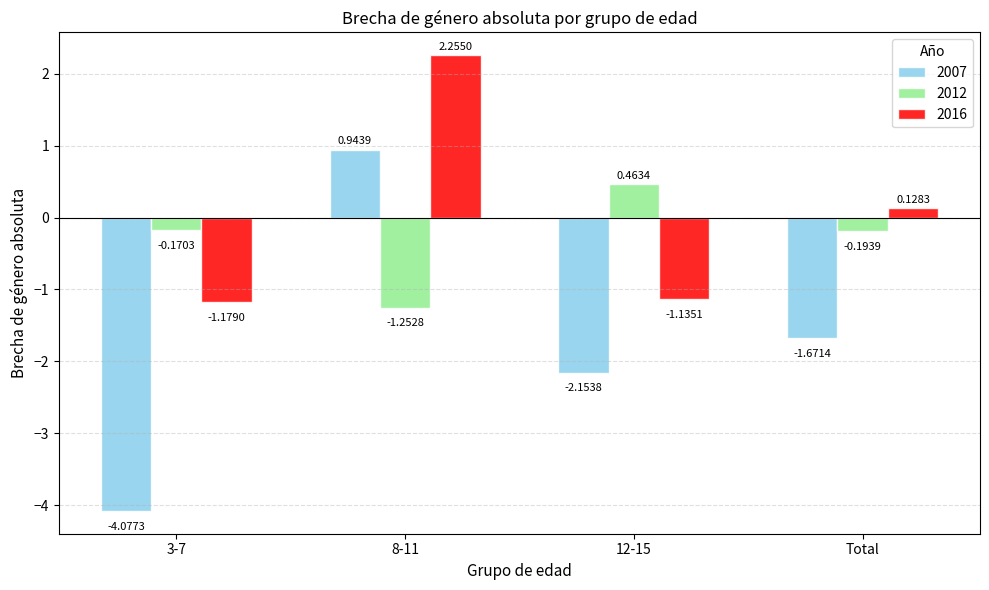

How many bars are there in total?

12